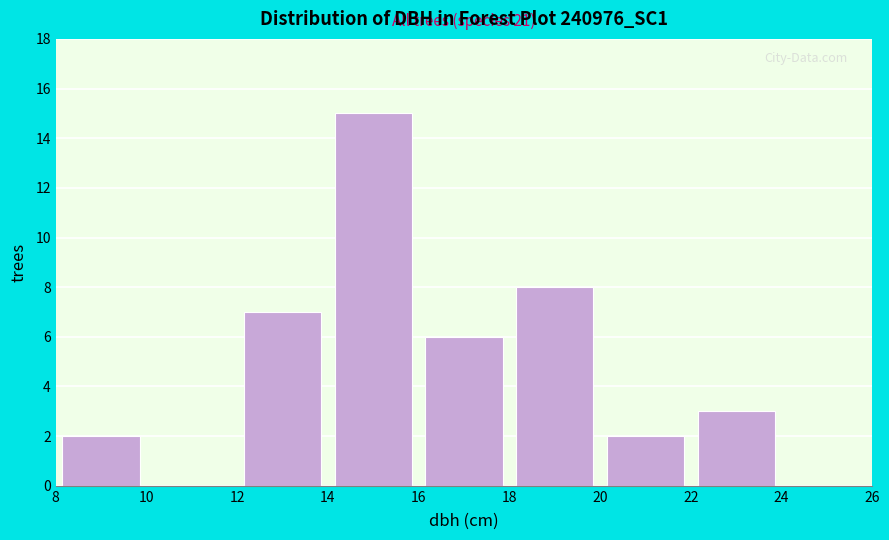

Which range on the x-axis has the tallest bar?

14 to 16